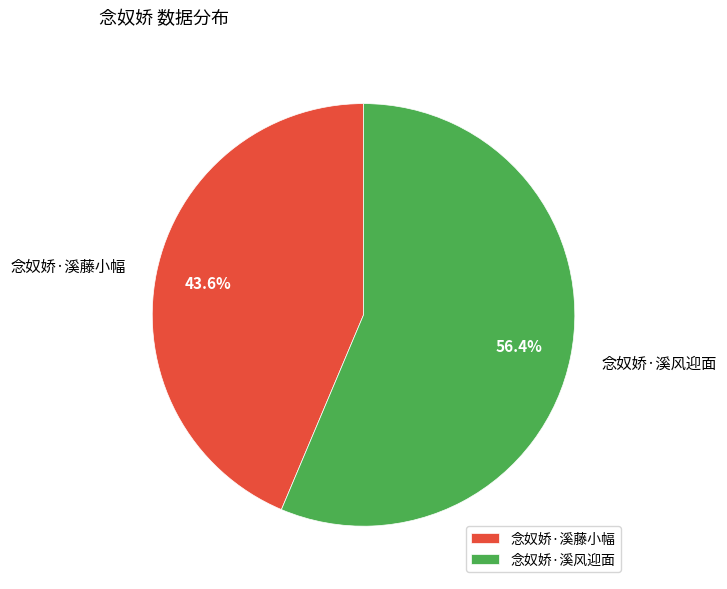

Which slice represents more than half of the pie?

念奴娇·溪风迎面